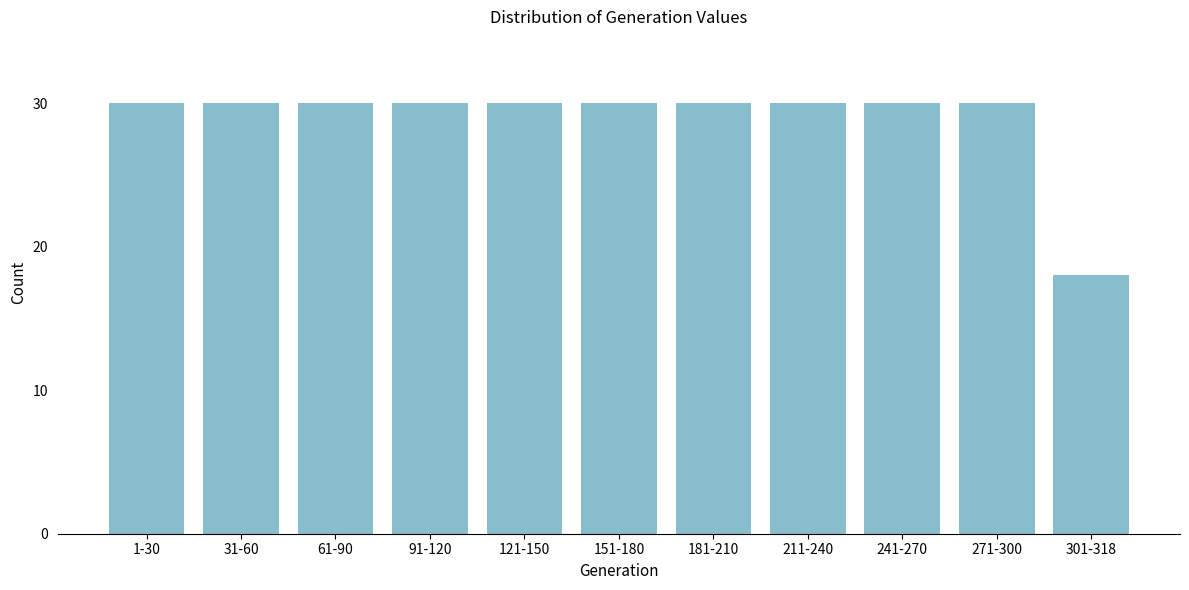

Reading left to right, what are all the values shown in this chart?

1-30=30	31-60=30	61-90=30	91-120=30	121-150=30	151-180=30	181-210=30	211-240=30	241-270=30	271-300=30	301-318=18